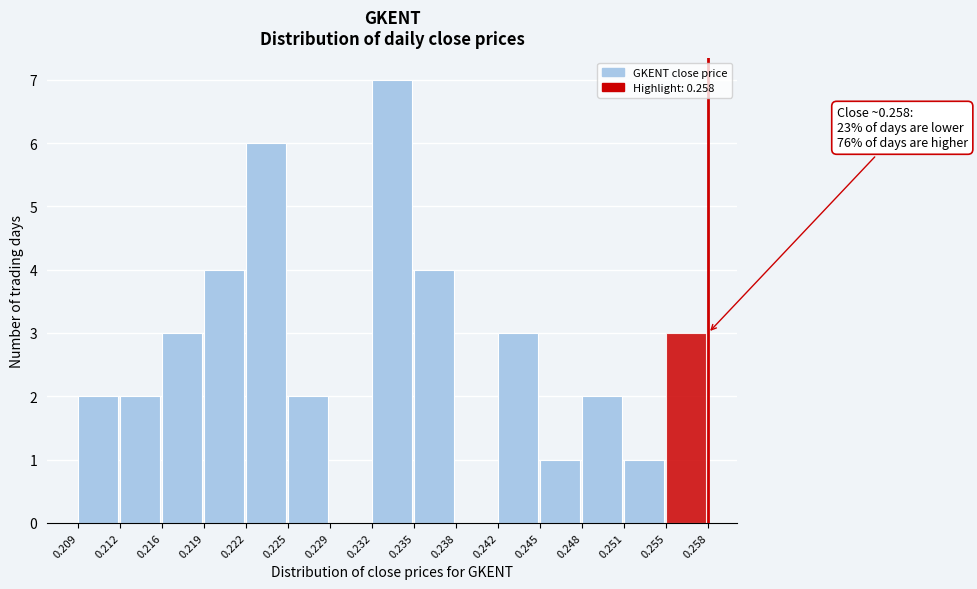

Over which range of the x-axis is the bar tallest?

0.232 to 0.235